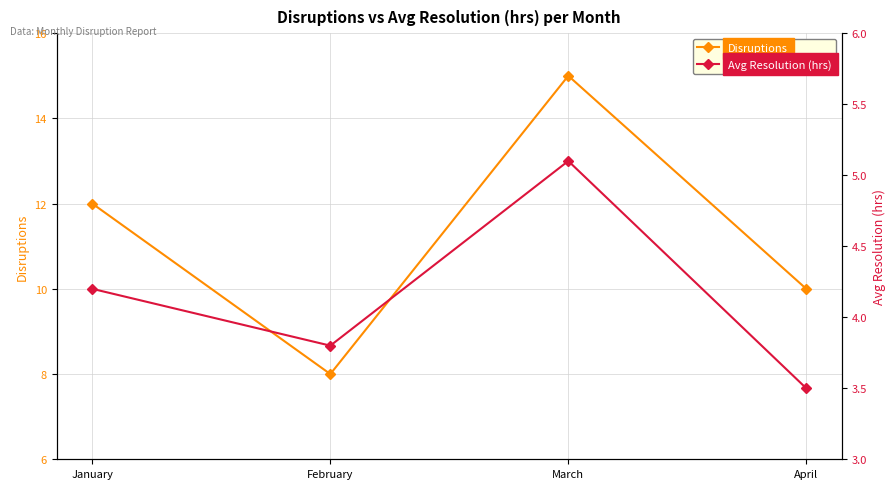

What is the value of the Disruptions point at the 1st from the left?

12